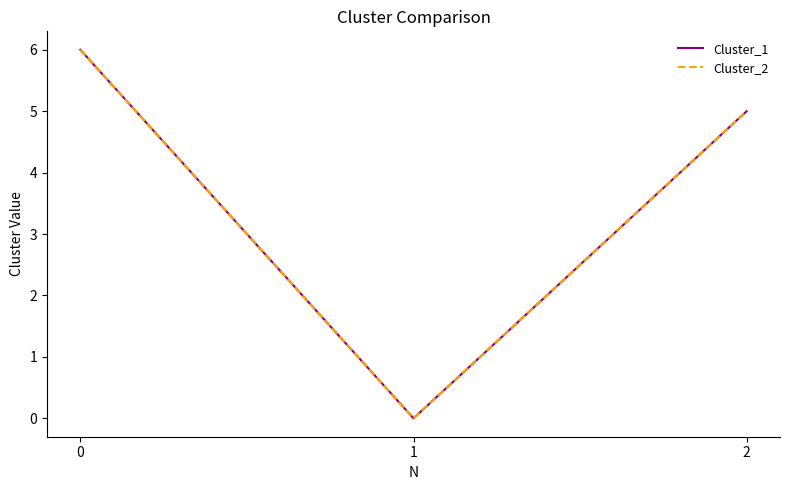

What is the approximate value of Cluster_2 at 2?

5